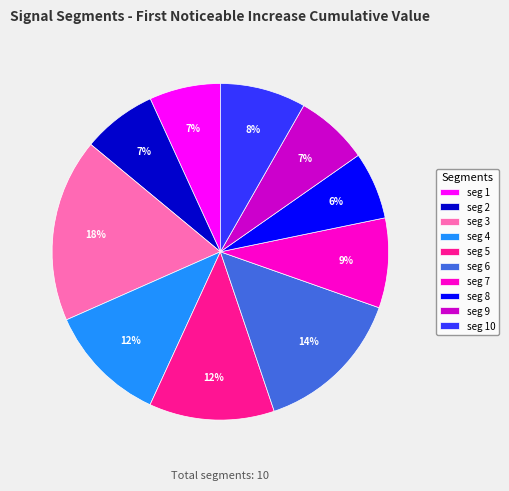

Is there a majority slice in this chart?

No